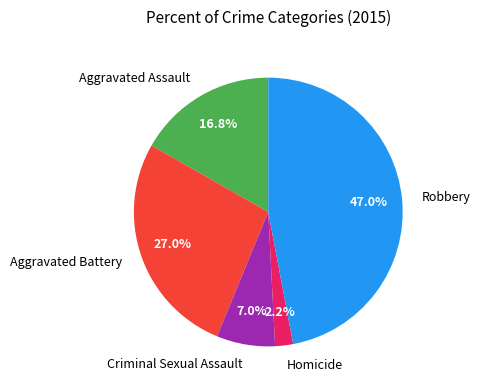

Rank the categories by value from highest to lowest.

Robbery, Aggravated Battery, Aggravated Assault, Criminal Sexual Assault, Homicide